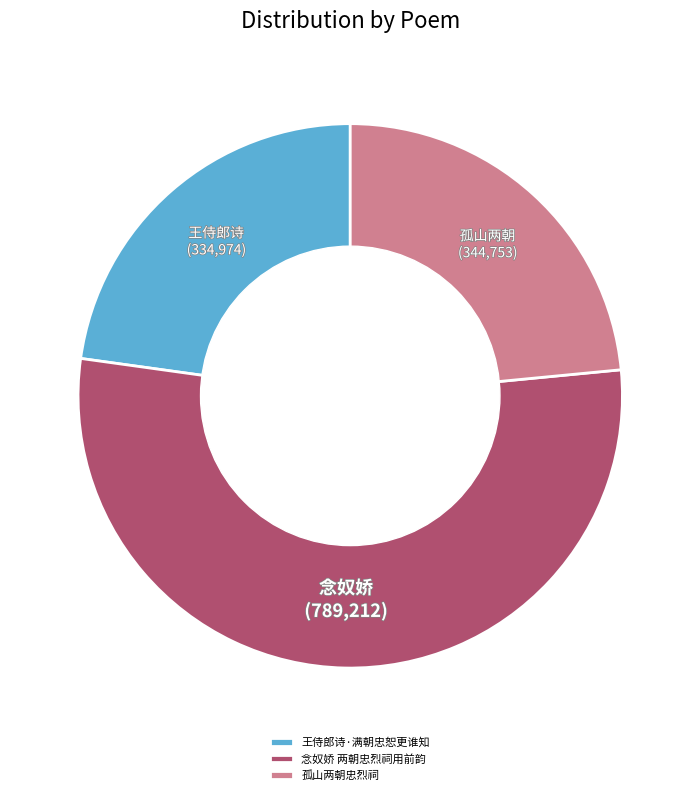

What is the ratio of the value at 王侍郎诗·满朝忠恕更谁知 to the value at 念奴娇 两朝忠烈祠用前韵?

0.4